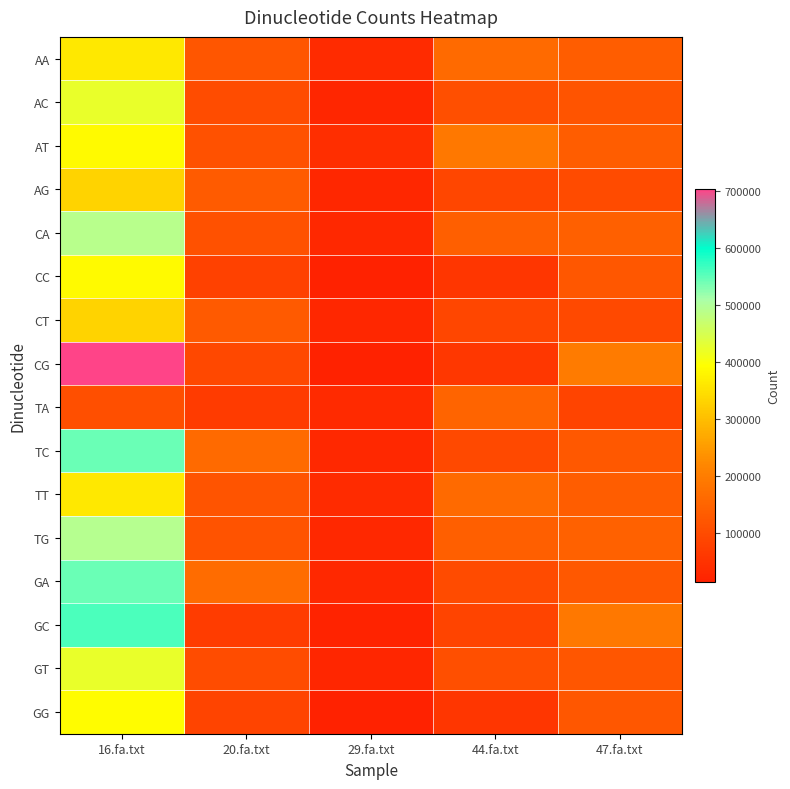

What is the maximum value shown in the chart?

704454